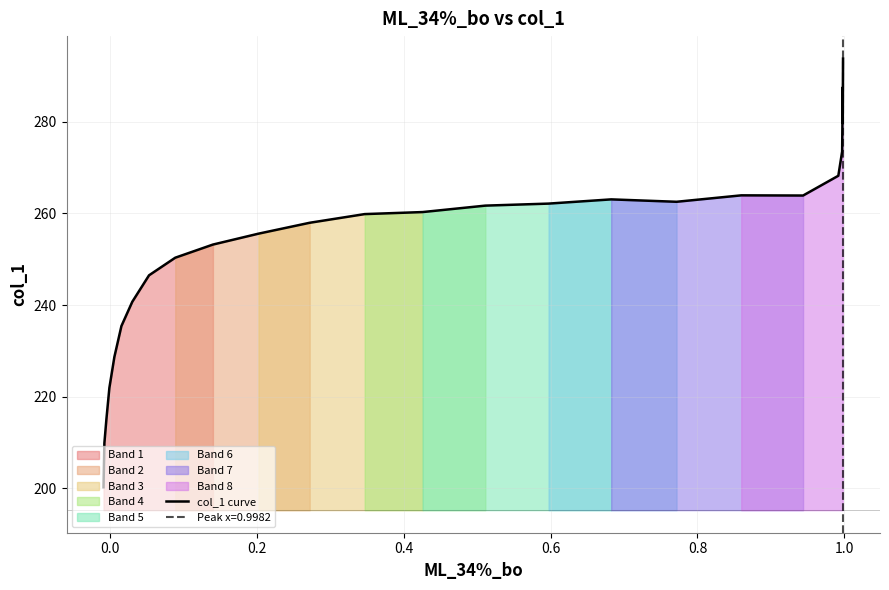

The chart shows a value of 338.7 at 10. True or false?

False